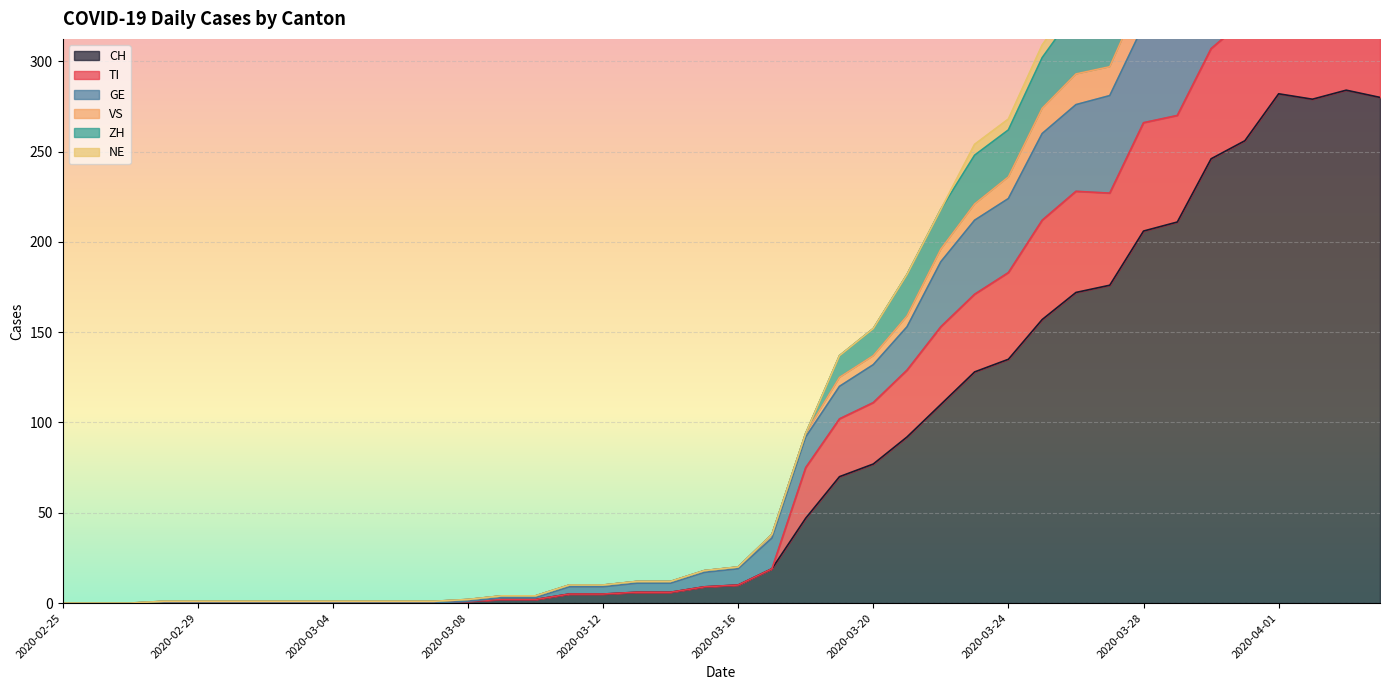

True or false: CH has a value of 10 at 2020-03-16.

True